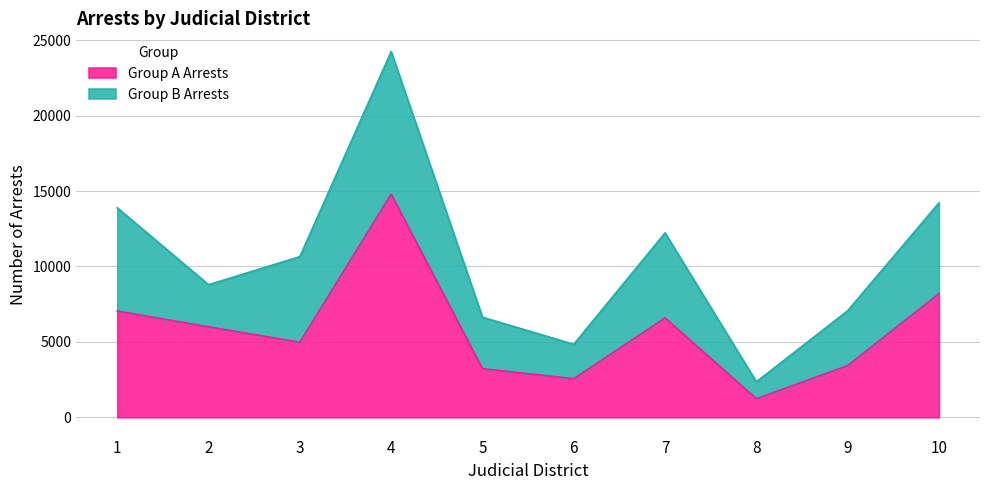

What is the approximate value at 6?

2559